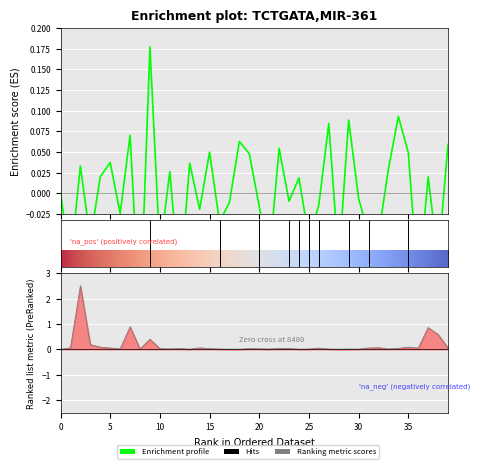

After their last crossing, which series has the higher values: Ranking metric scores or Enrichment profile?

Enrichment profile